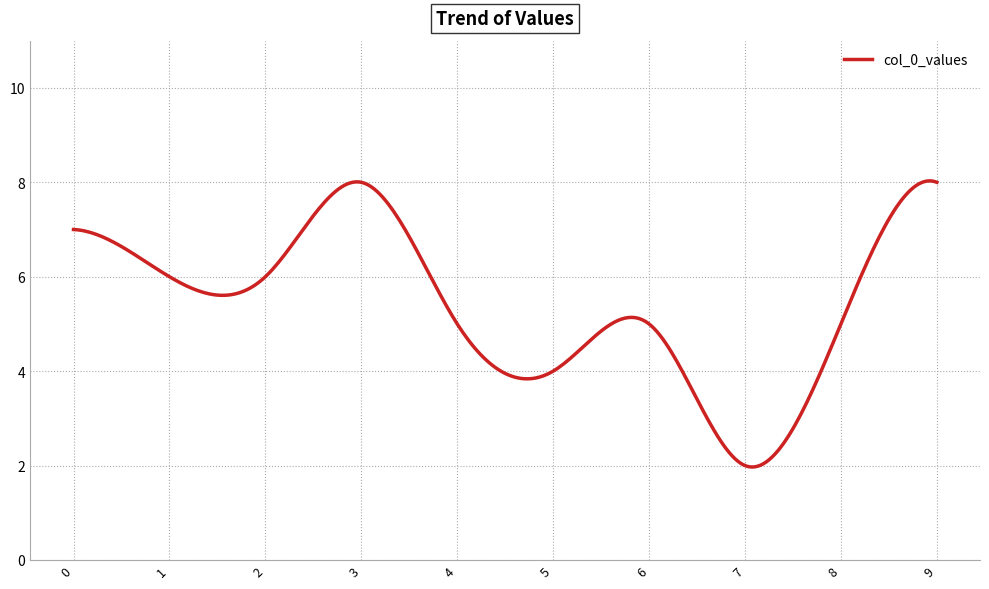

How many distinct data groups are displayed?

1